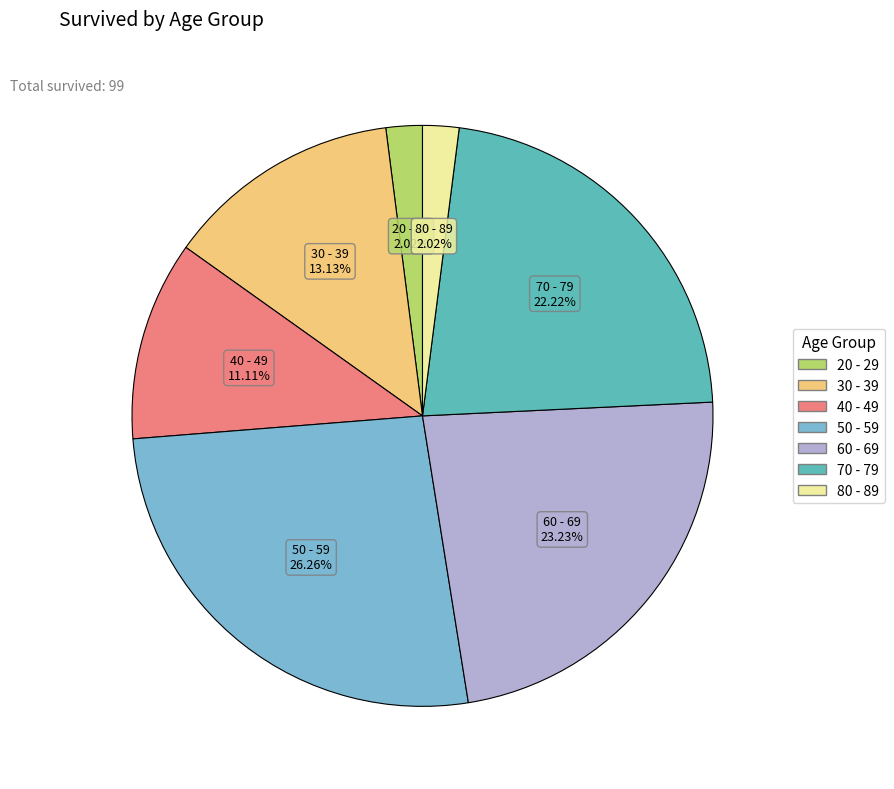

Is it true that 70 - 79 is 22% of the pie?

True